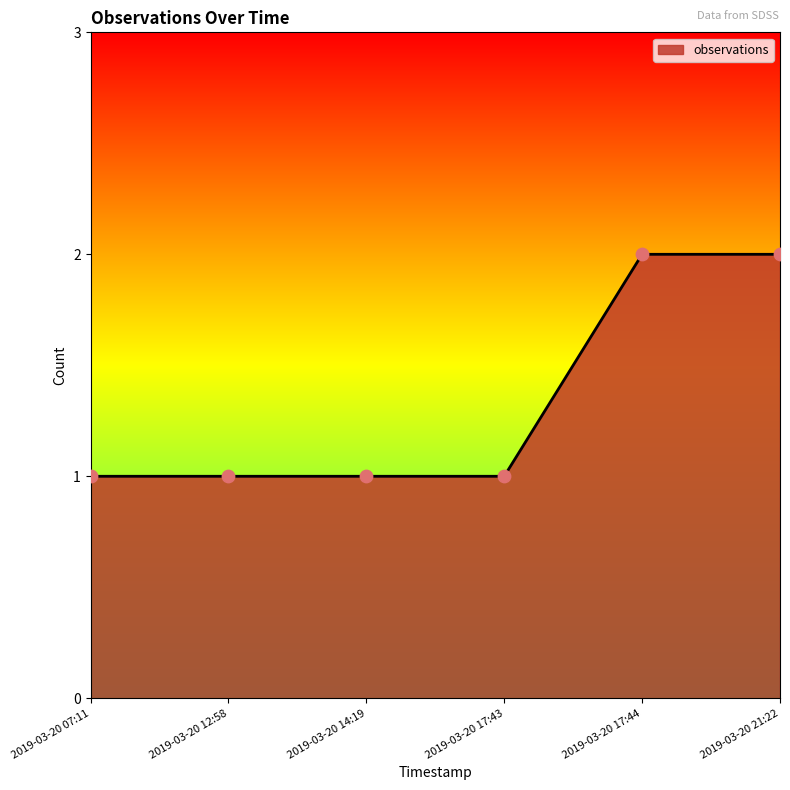

Approximately how many times larger is the value at 2019-03-20 07:11 compared to 2019-03-20 12:58?

1.0